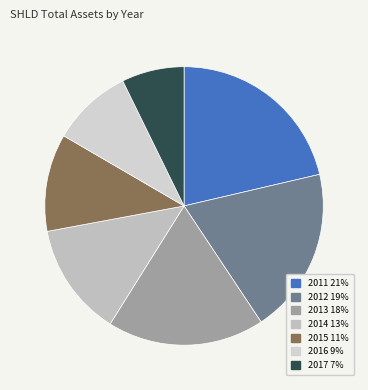

Rank the categories by value from highest to lowest.

2011, 2012, 2013, 2014, 2015, 2016, 2017